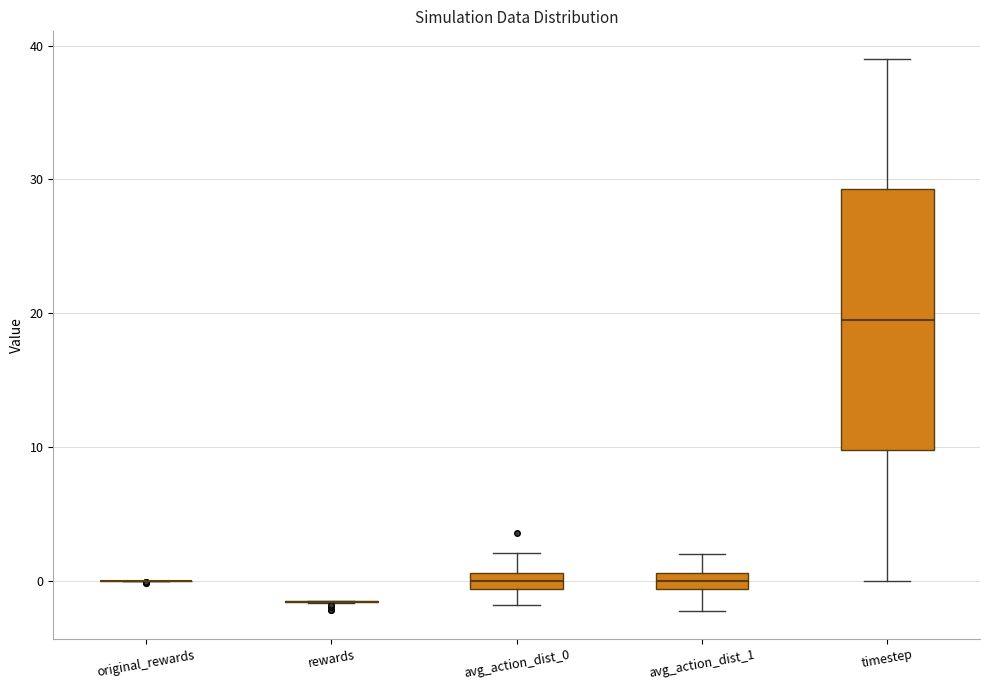

Which box is the tallest, from its lower edge to its upper edge?

timestep